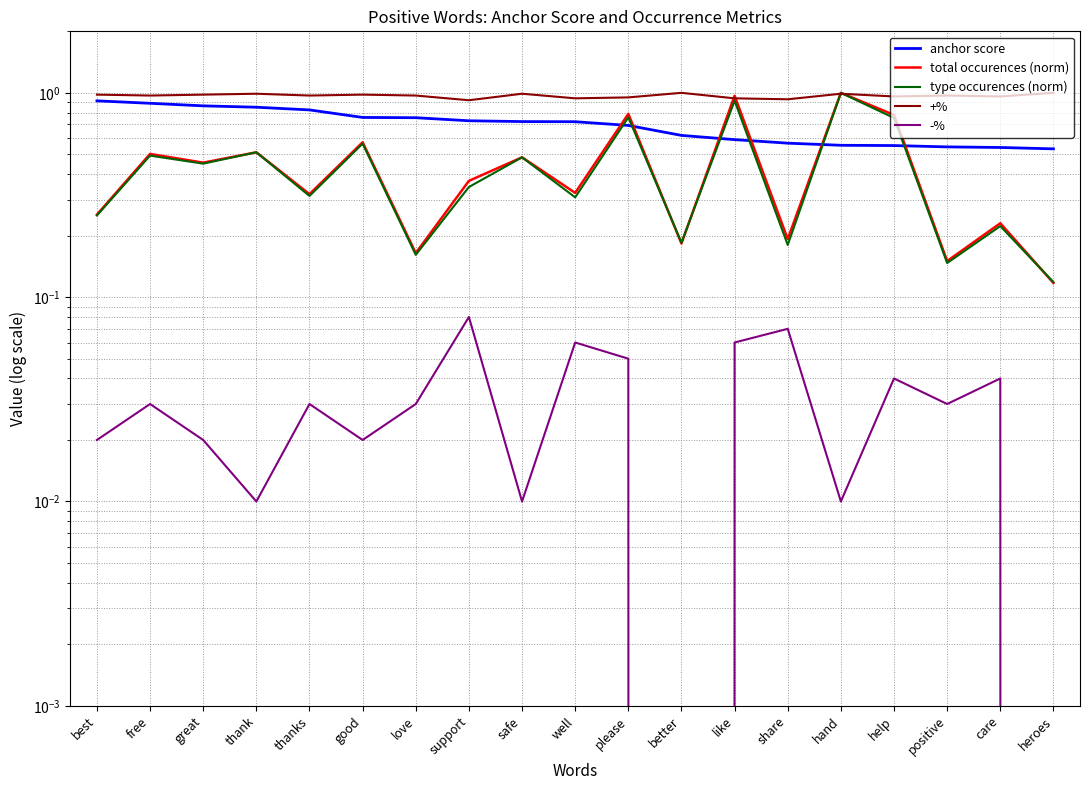

List the series in order of their peak value, lowest first.

-%, anchor score, total occurences (norm), type occurences (norm), +%